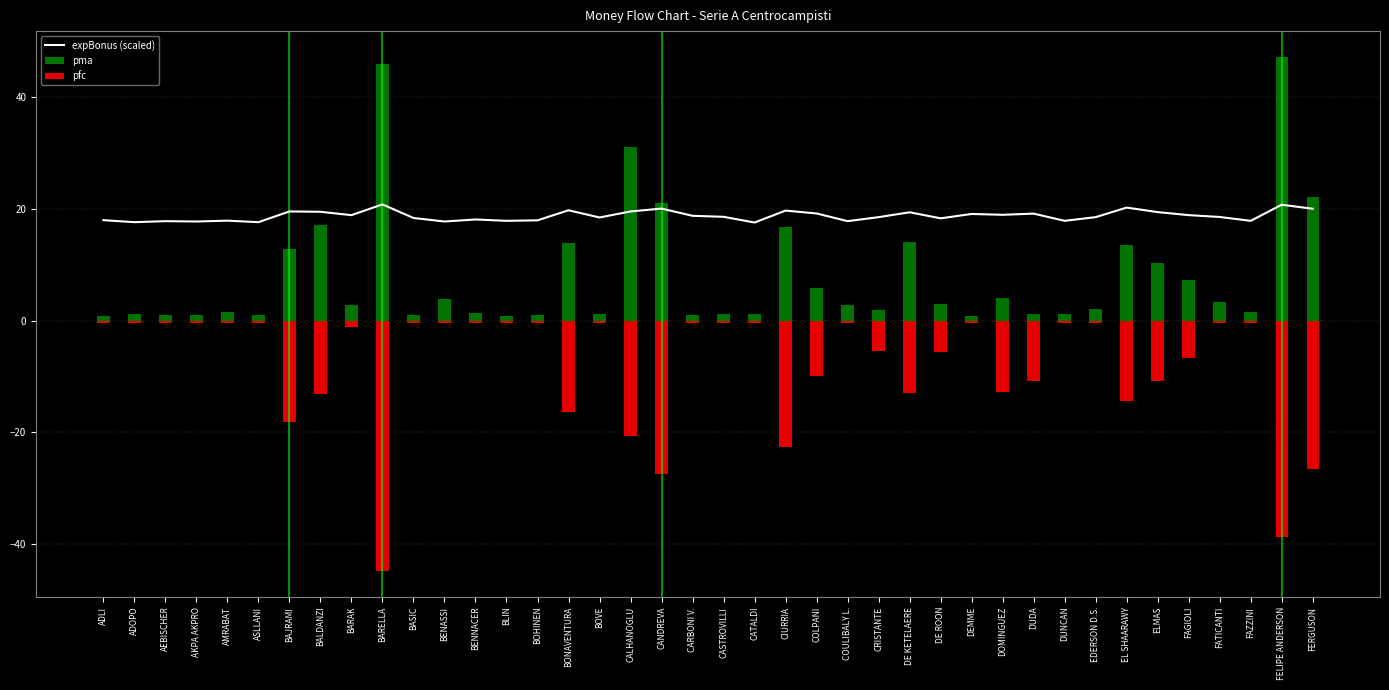

Count the number of data series in this chart.

3